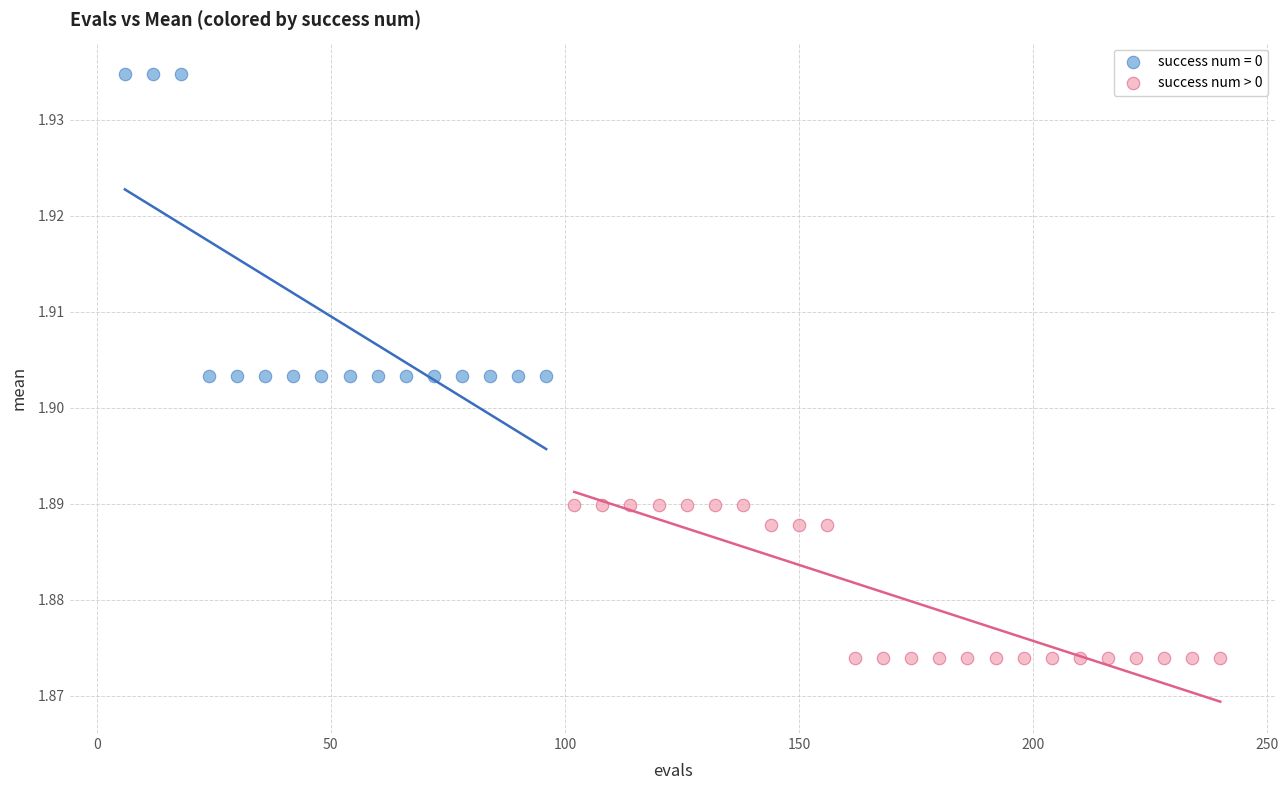

Which series has the largest Y range (max minus min)?

success num = 0